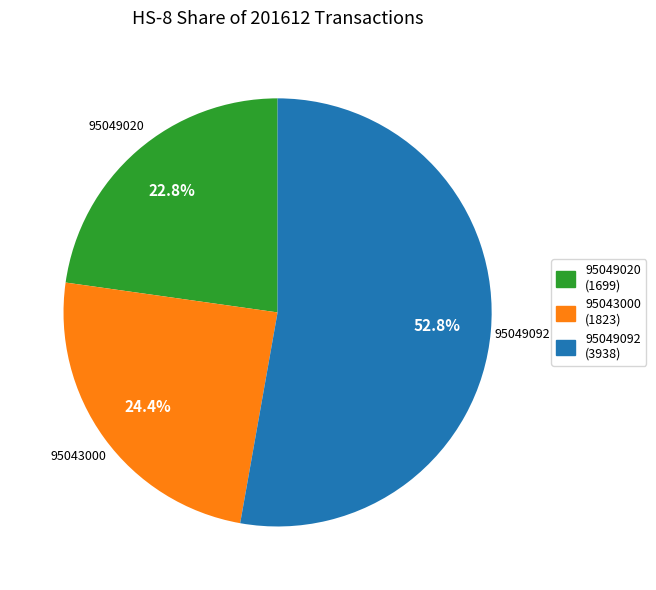

To the nearest percent, what portion does 95043000 represent?

24%